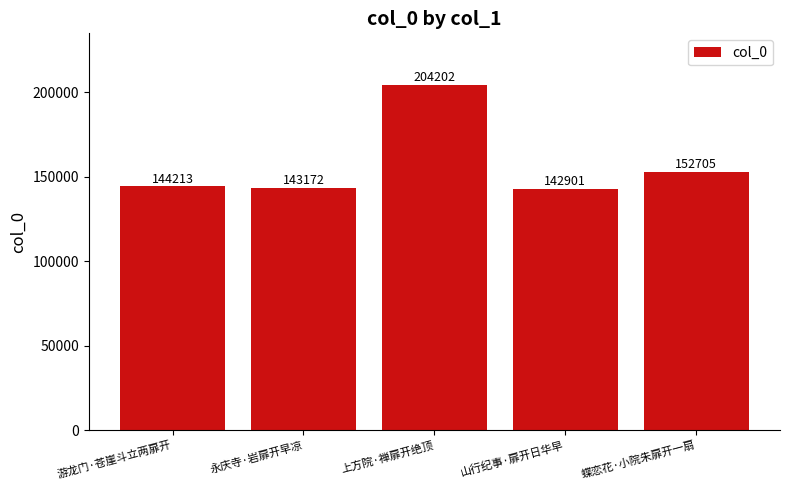

What is the value of the 1st bar from the left?

144213